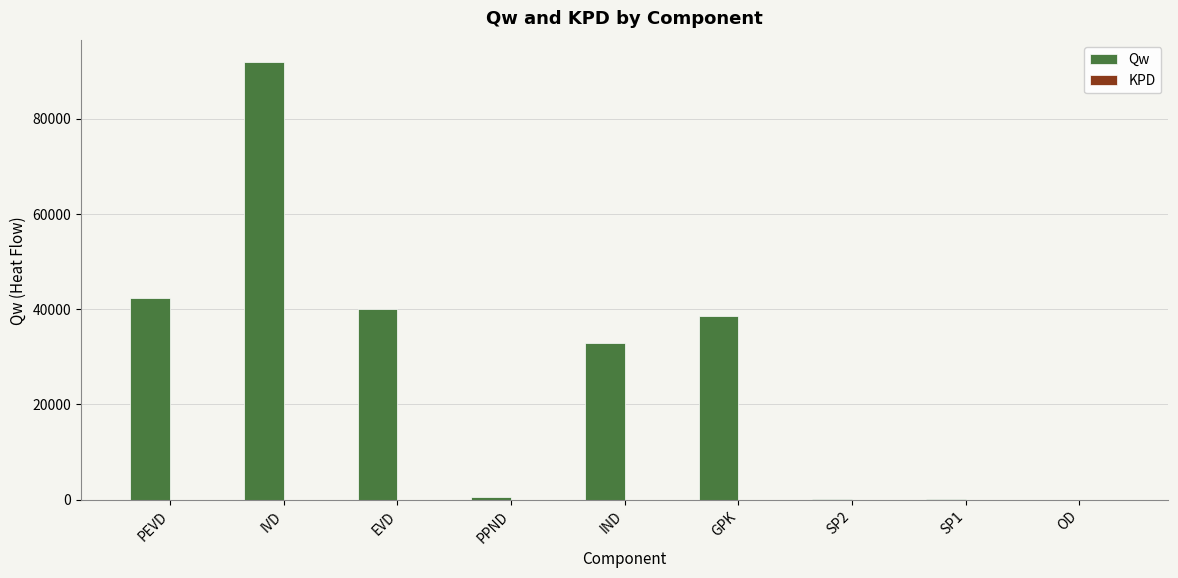

What is the highest value of the Qw series?

91857.1